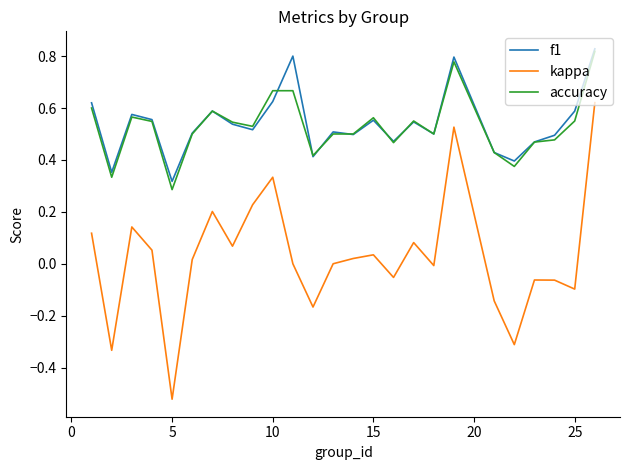

True or false: kappa and f1 intersect in this chart.

False